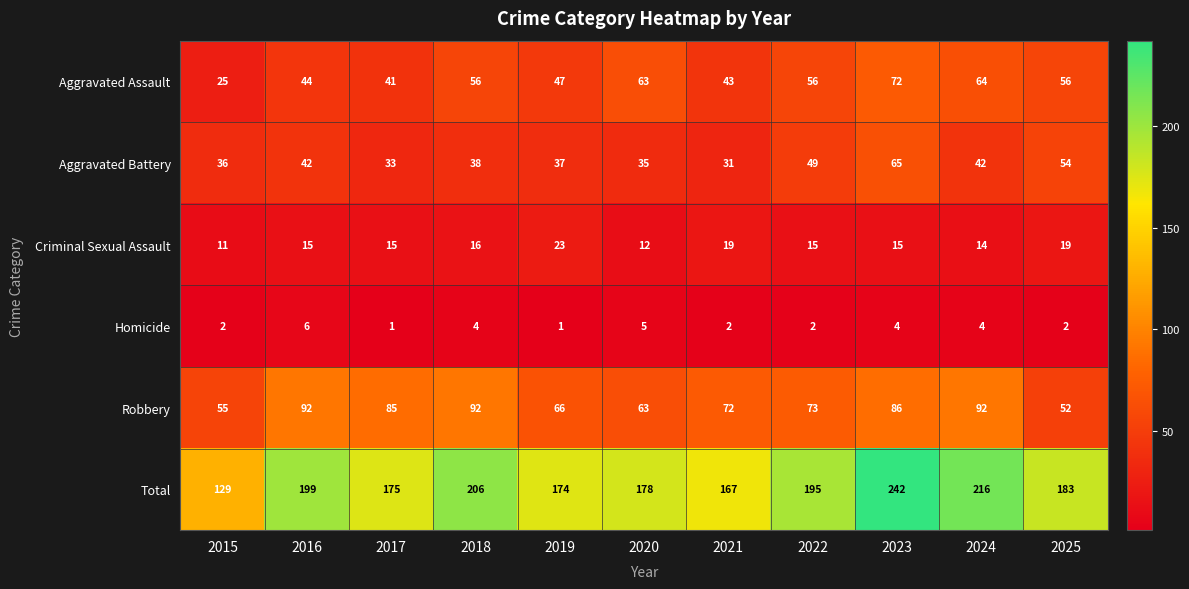

Which series changed the most between 2015 and 2019?

Total